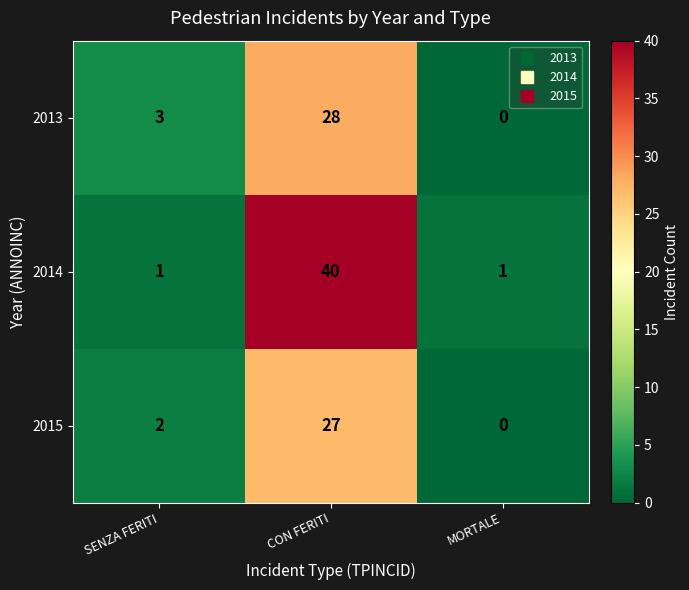

The 2014 series shows 69 at CON FERITI. True or false?

False